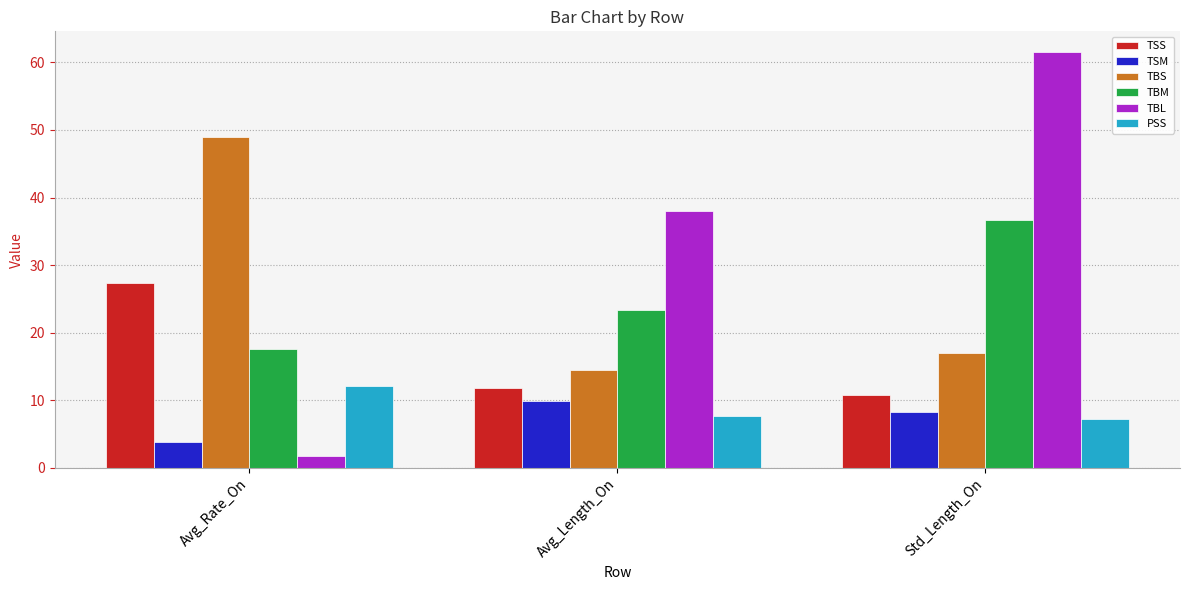

How many groups of bars are there?

3